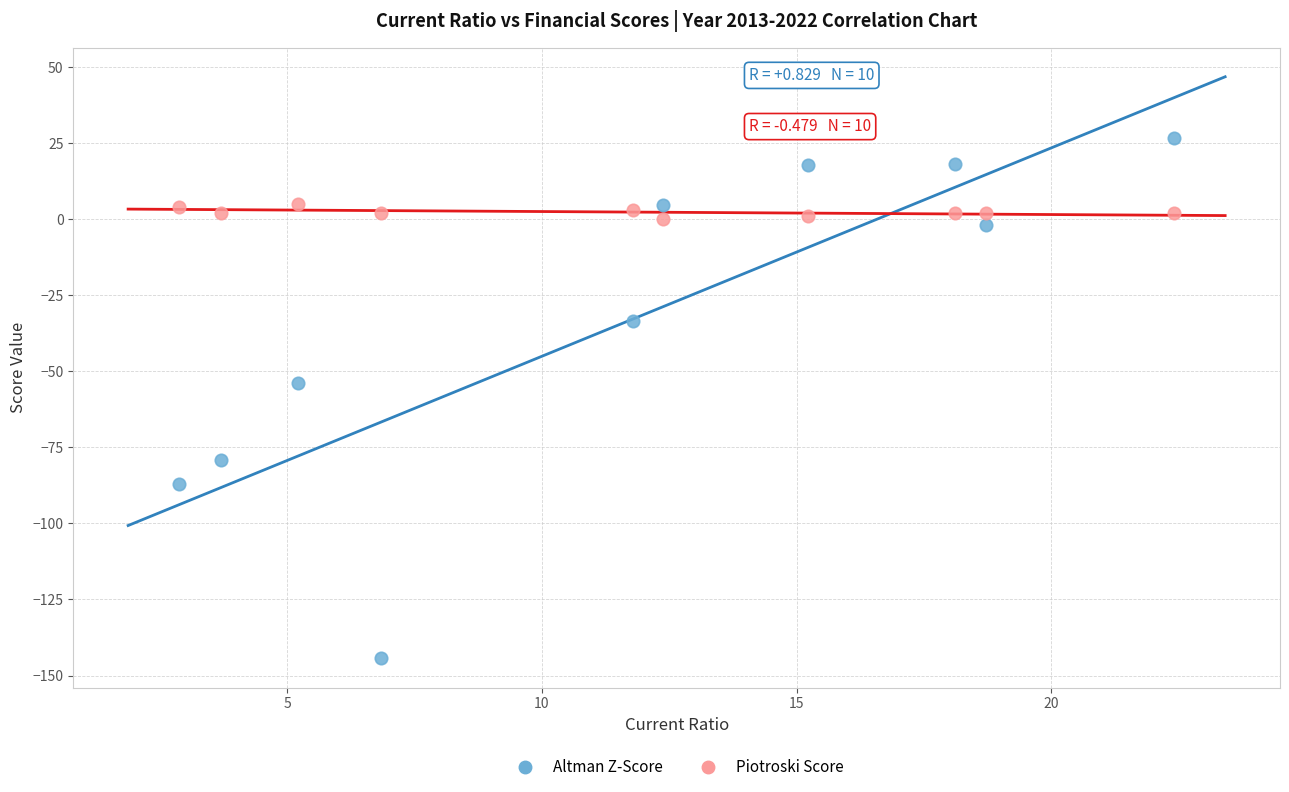

Which series has the largest Y range (max minus min)?

Altman Z-Score